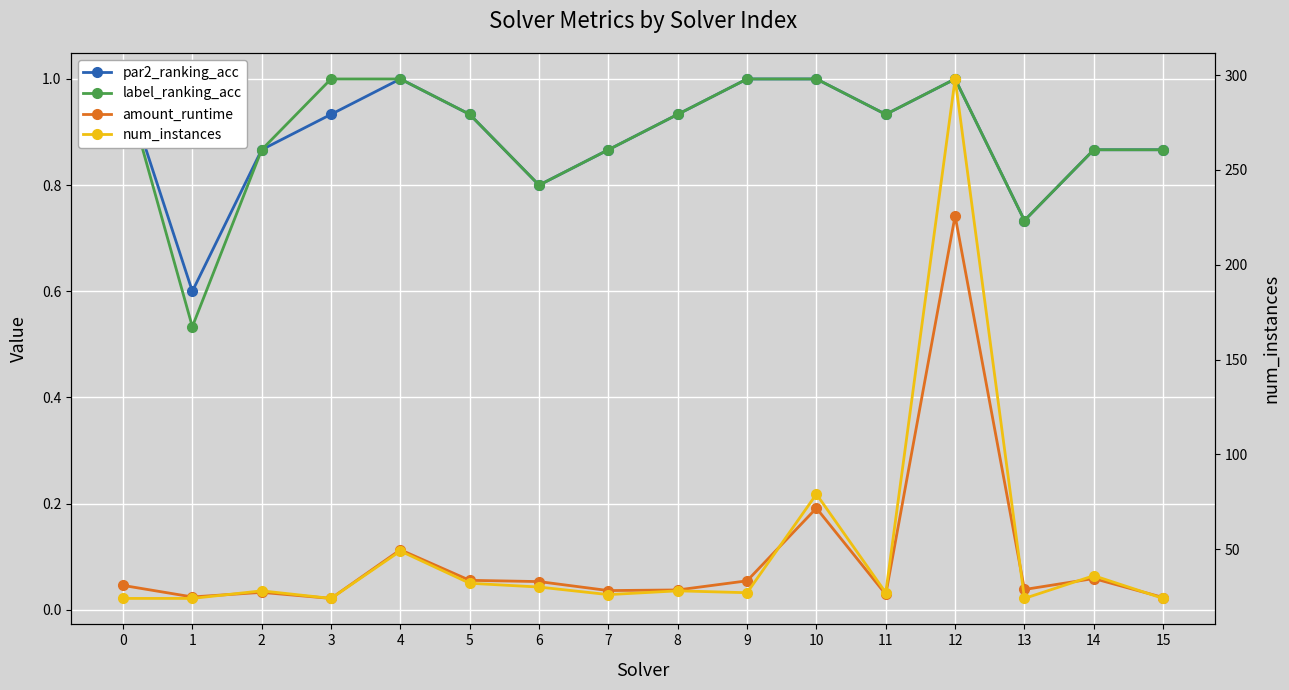

True or false: label_ranking_acc and par2_ranking_acc cross at least once.

False